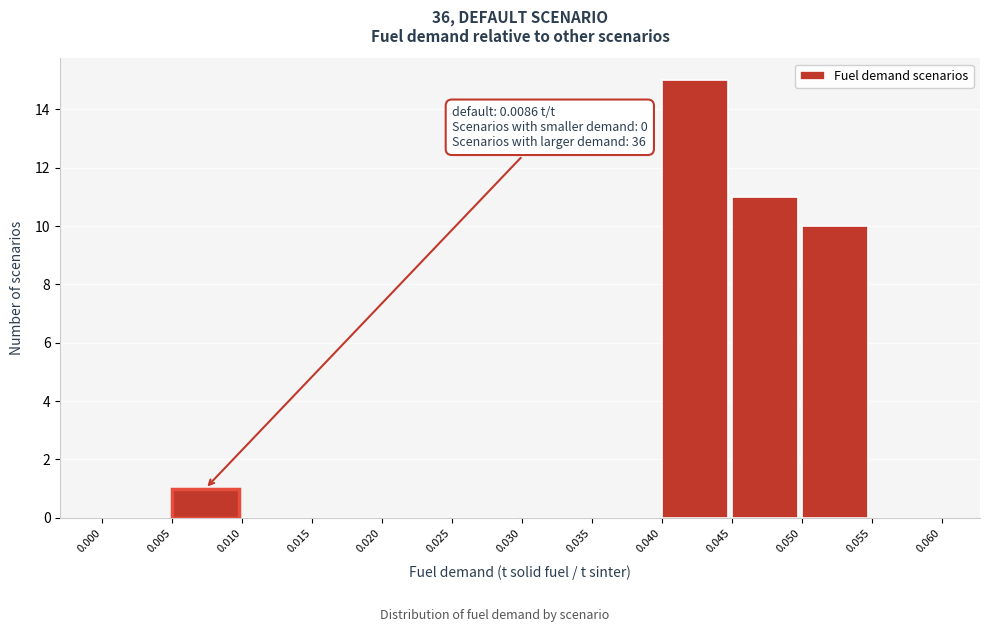

Which range on the x-axis has the tallest bar?

0.040 to 0.045